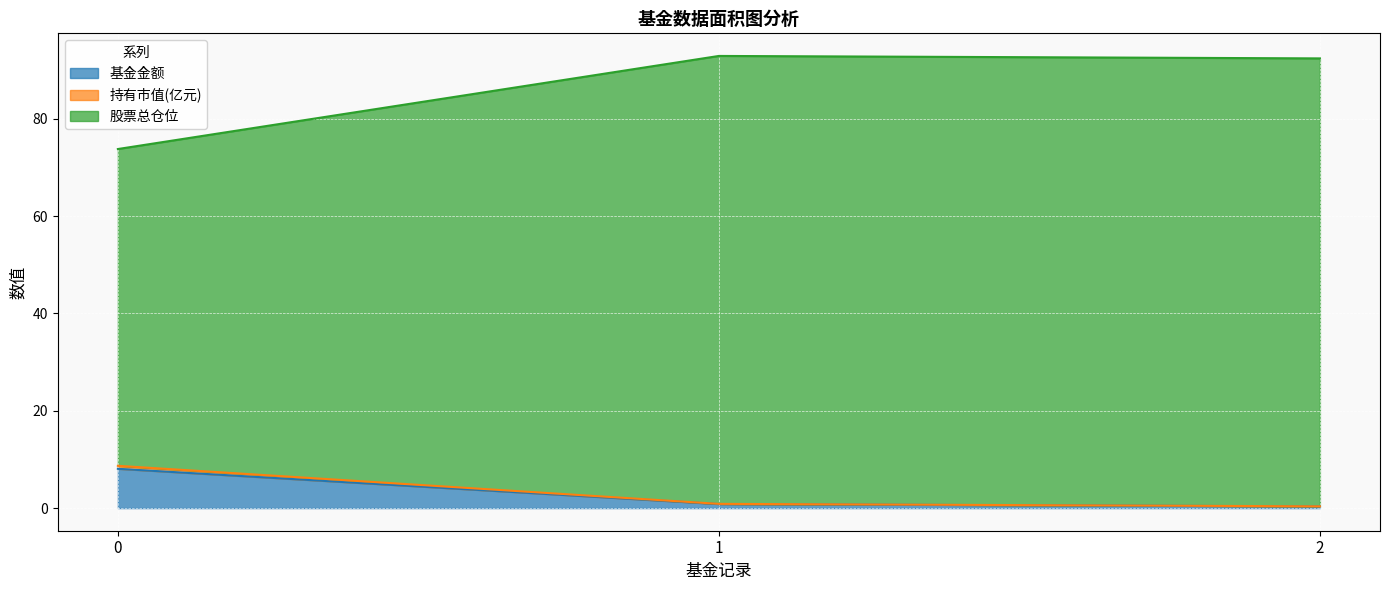

What is the value of the 基金金额 point at the 2nd from the left?

0.8